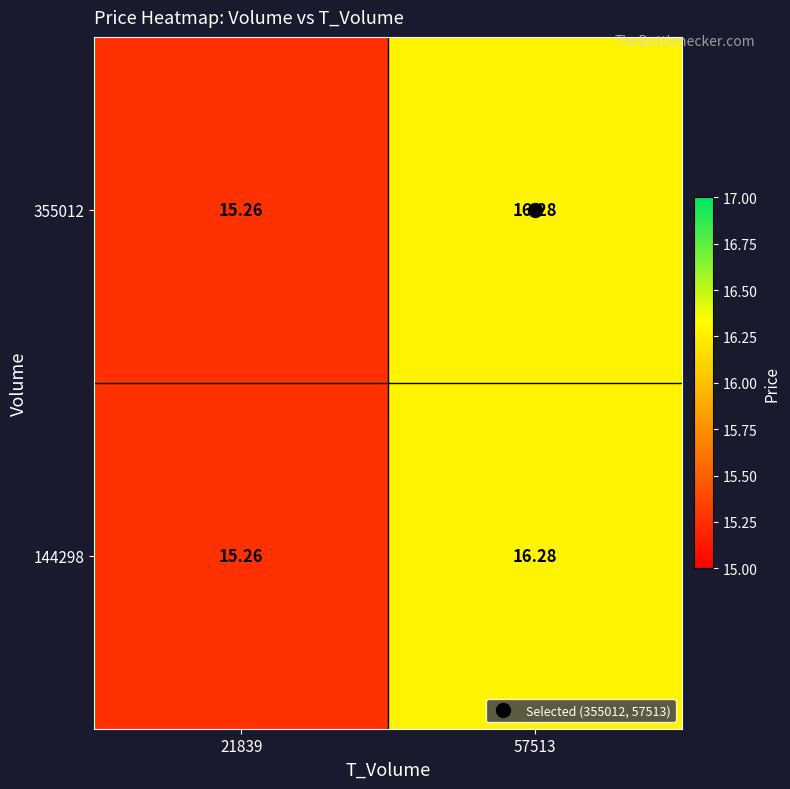

How many data points in 355012 are above 16?

1